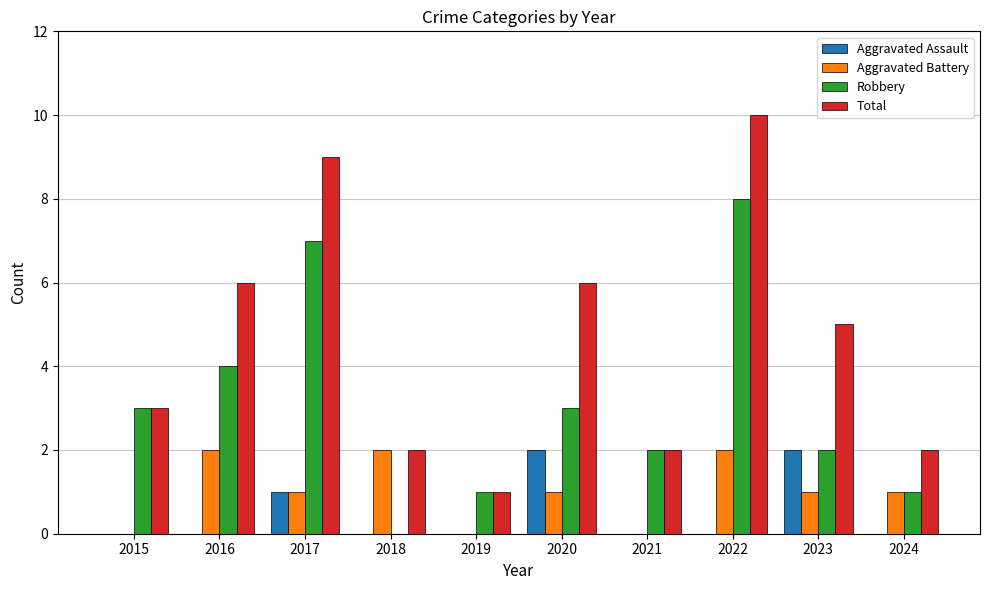

What value does the Total series have at 2016?

6